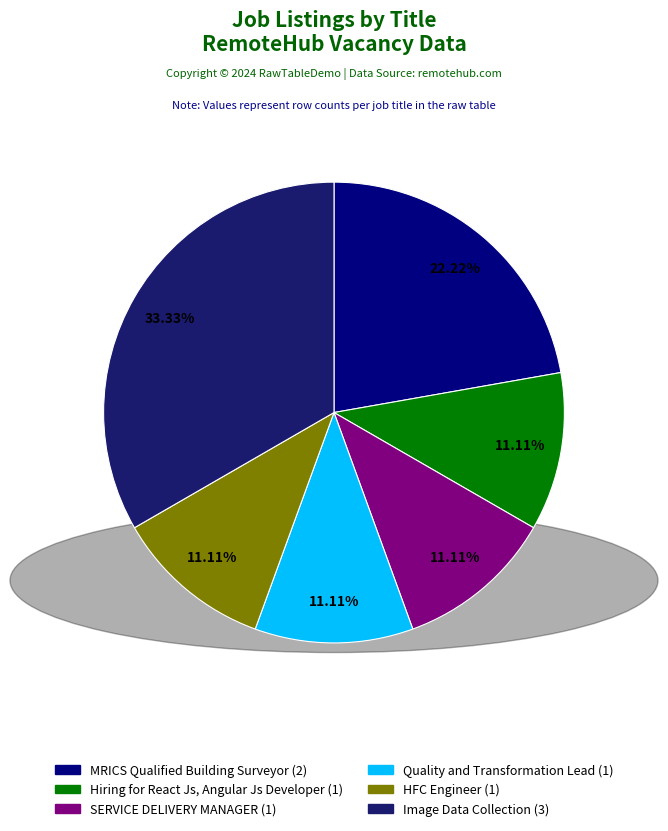

Is there a majority slice in this chart?

No